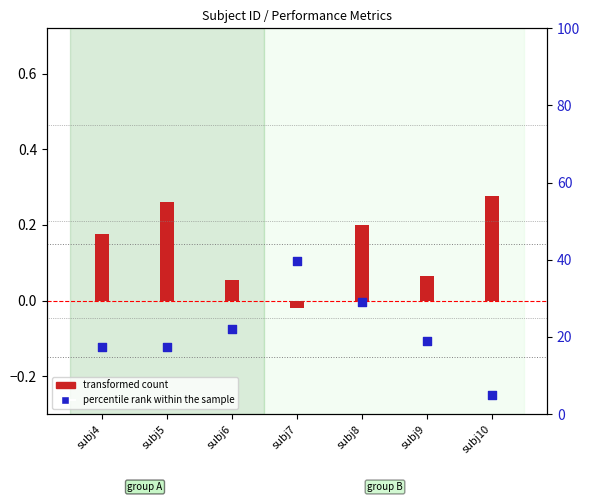

At which category is the sum across all series the highest?

subj7